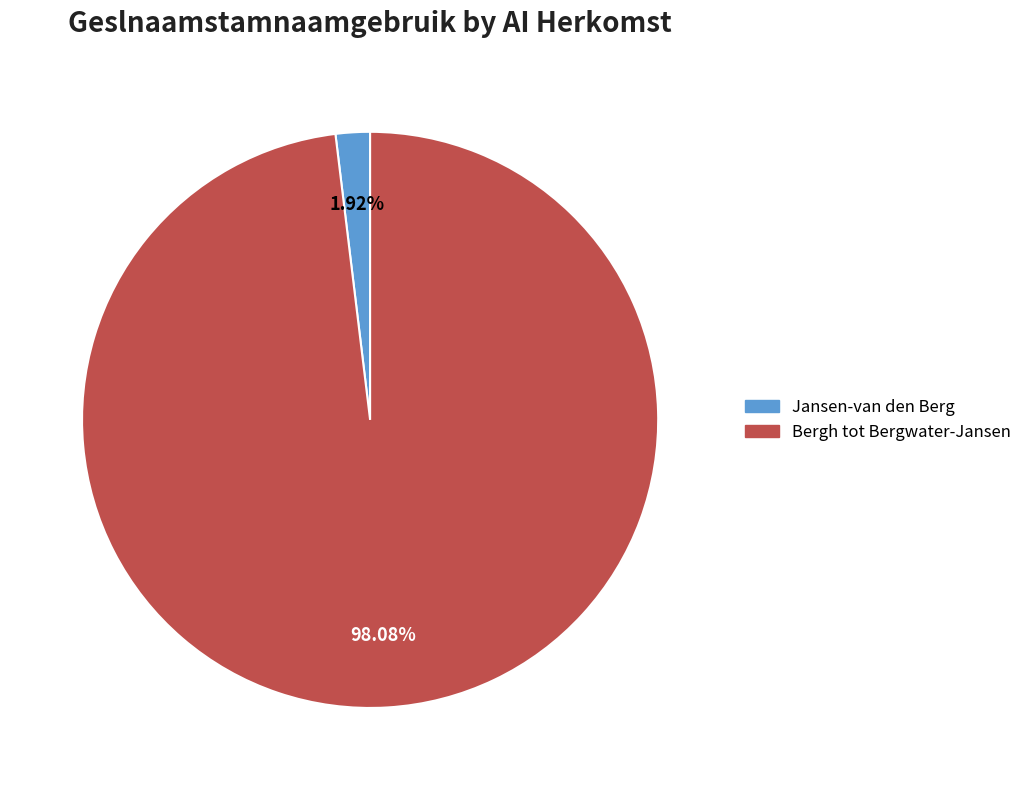

To the nearest percent, what is the difference between the Bergh tot Bergwater-Jansen and Jansen-van den Berg slice percentages?

96%